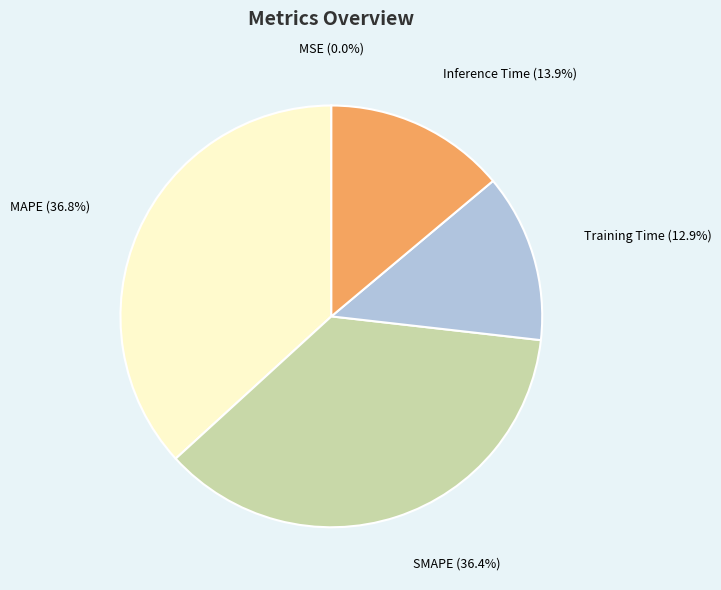

Is there any slice that represents more than half of the pie?

No